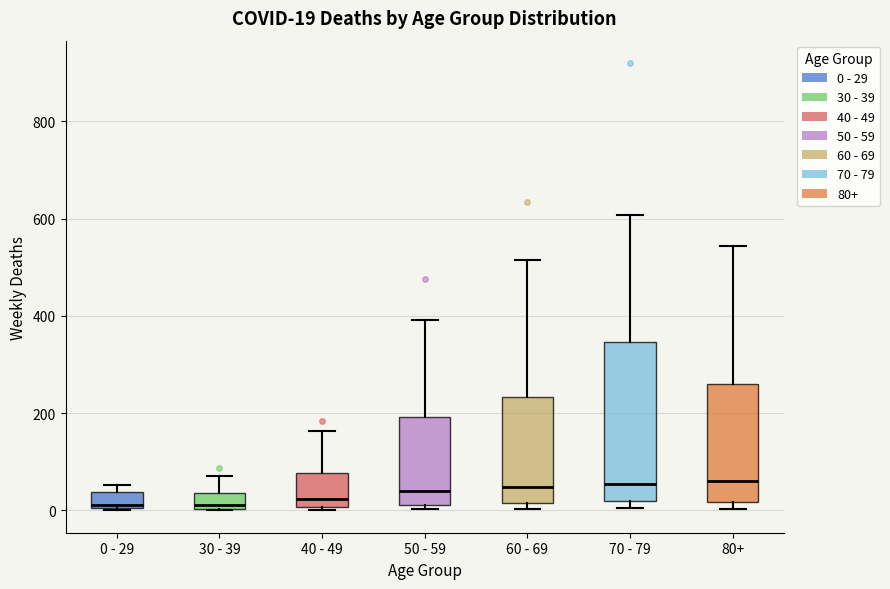

Comparing the boxes themselves (not the whiskers), which one is the tallest?

70 - 79